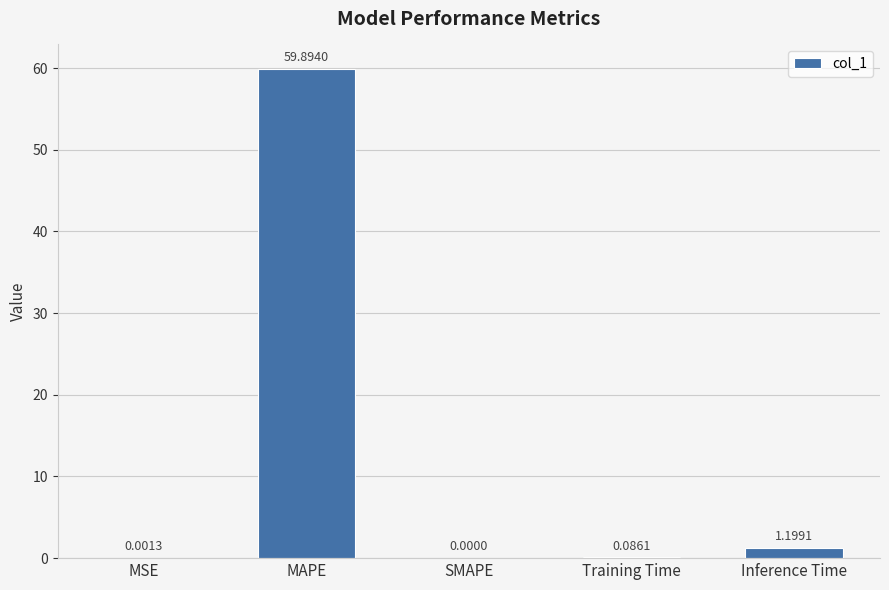

Does the chart contain stacked bars?

No